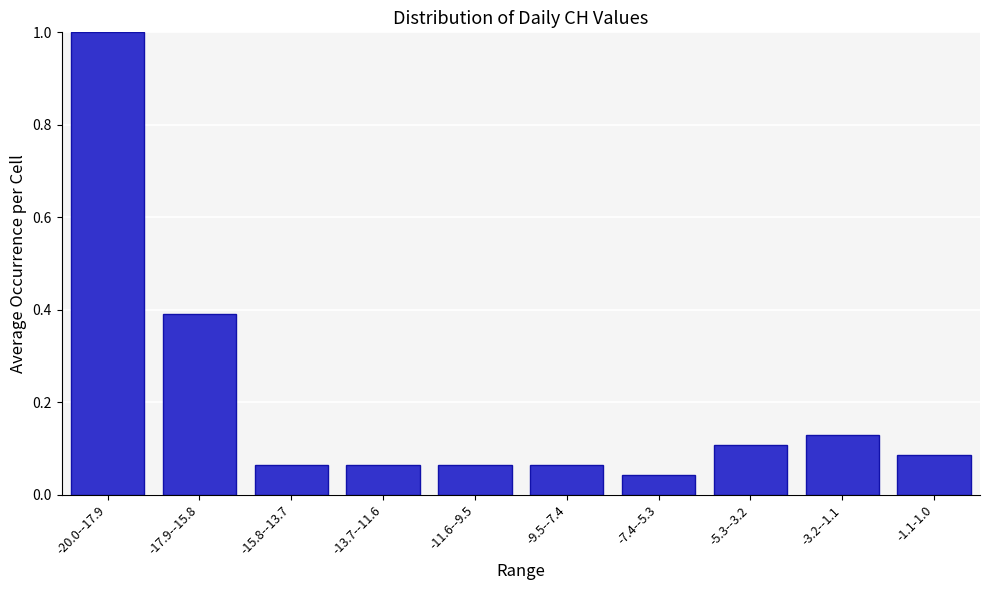

What is the difference between the maximum and second lowest values?

0.9